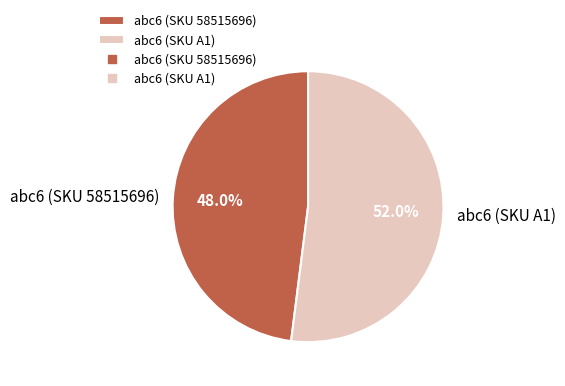

Count the number of slices in the pie.

2